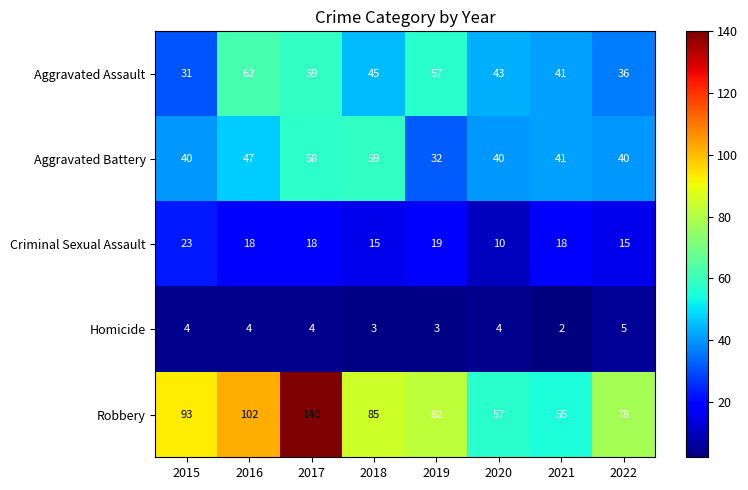

What is the spread (max minus min) of values at 2020?

53